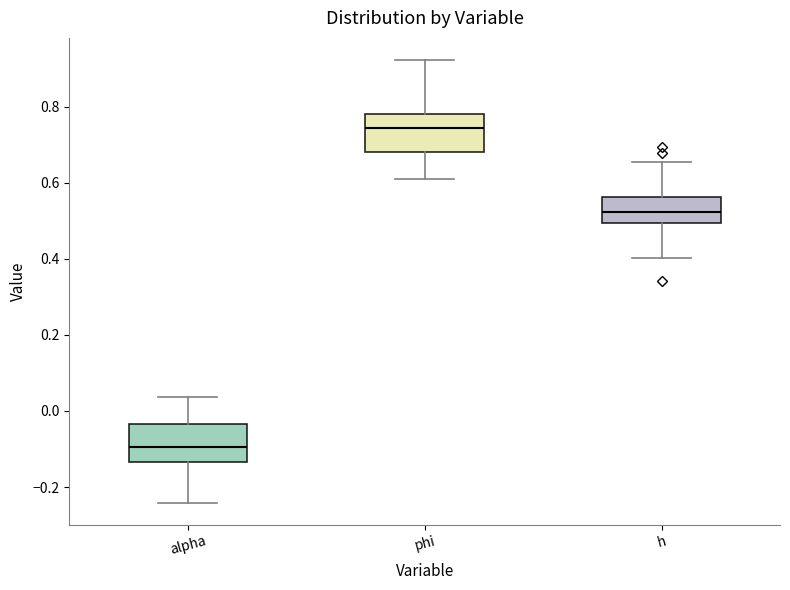

Where does the lower whisker of the box for alpha end on the y-axis? The values are not printed on the chart, so give them approximately, as read against the axis.

-0.24